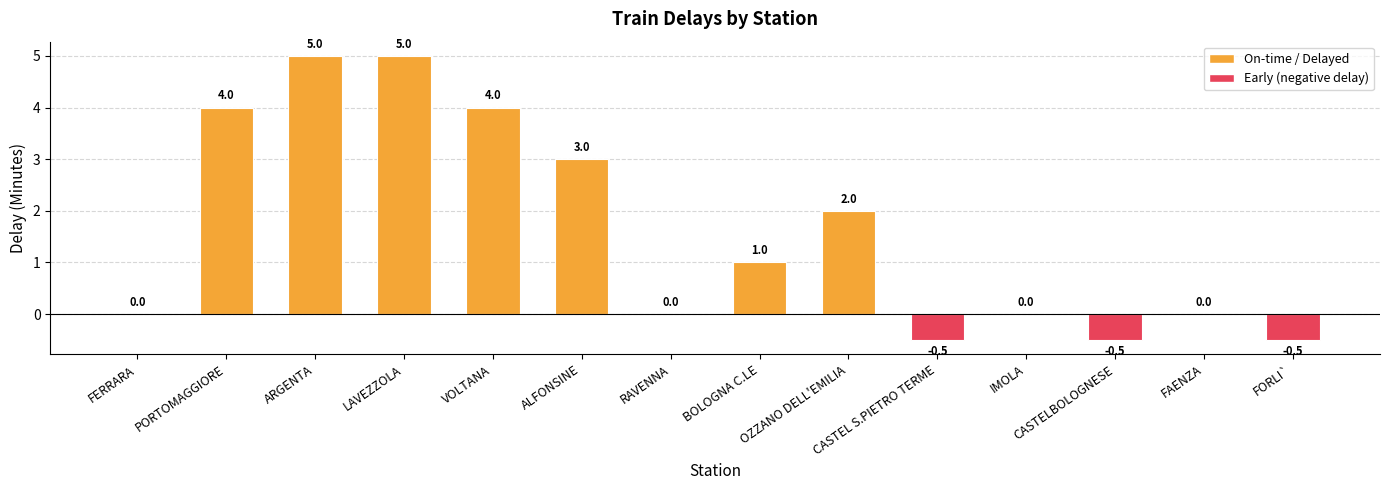

The value at FERRARA is -3.2. True or false?

False